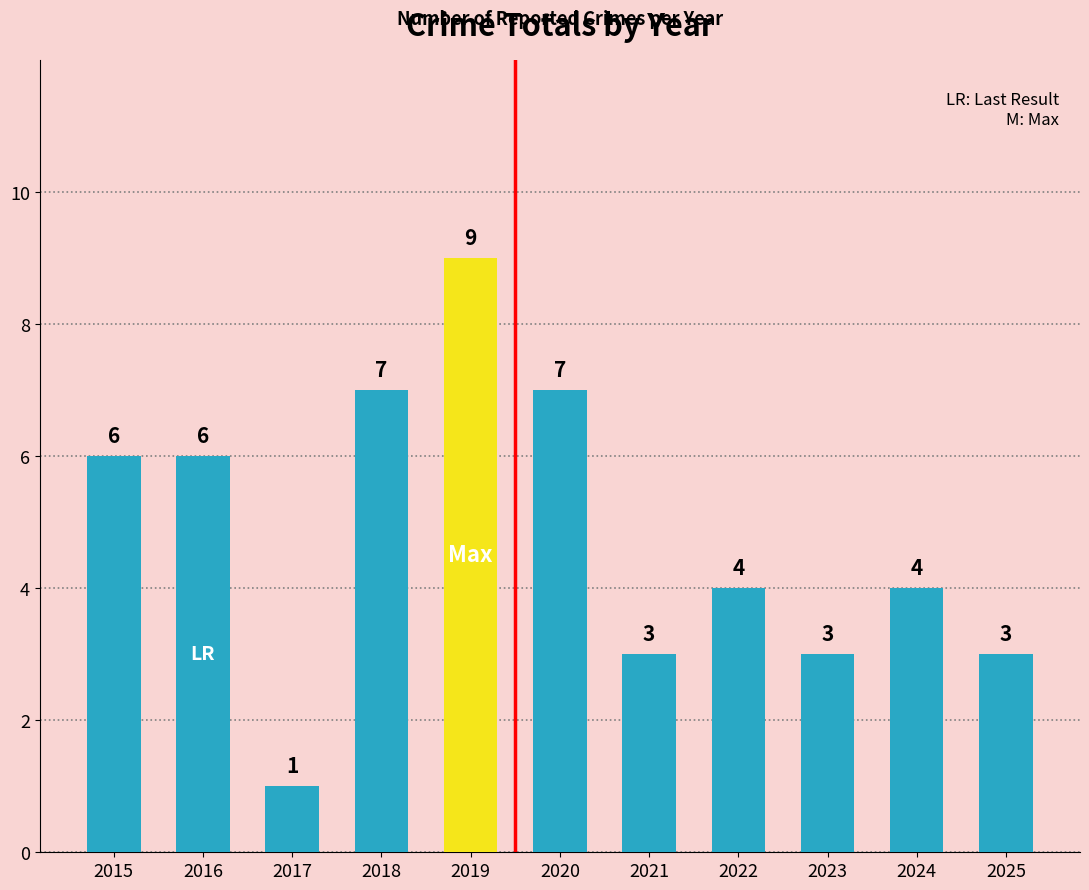

What is the maximum value shown in the chart?

9